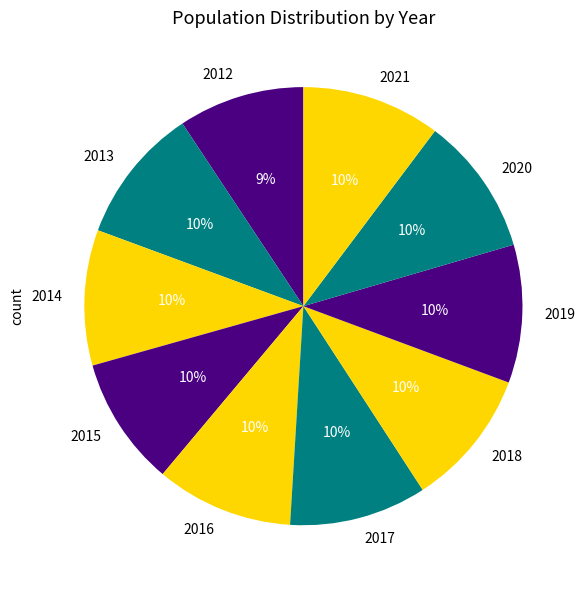

What is the ratio of the value at 2012 to the value at 2017?

0.9